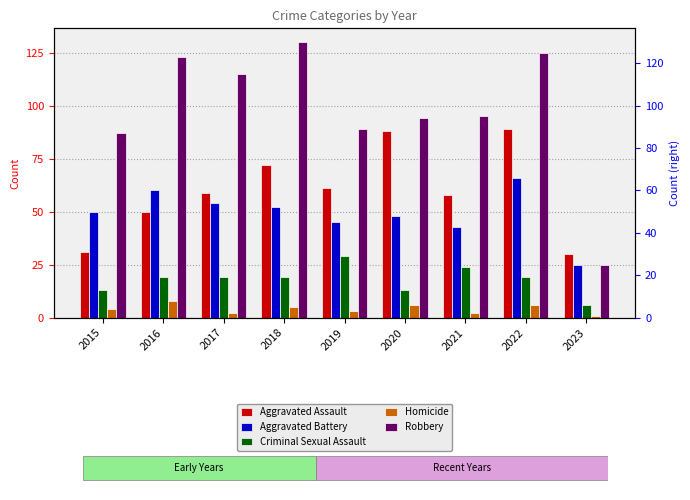

List the series in order of their peak value, lowest first.

Homicide, Criminal Sexual Assault, Aggravated Battery, Aggravated Assault, Robbery